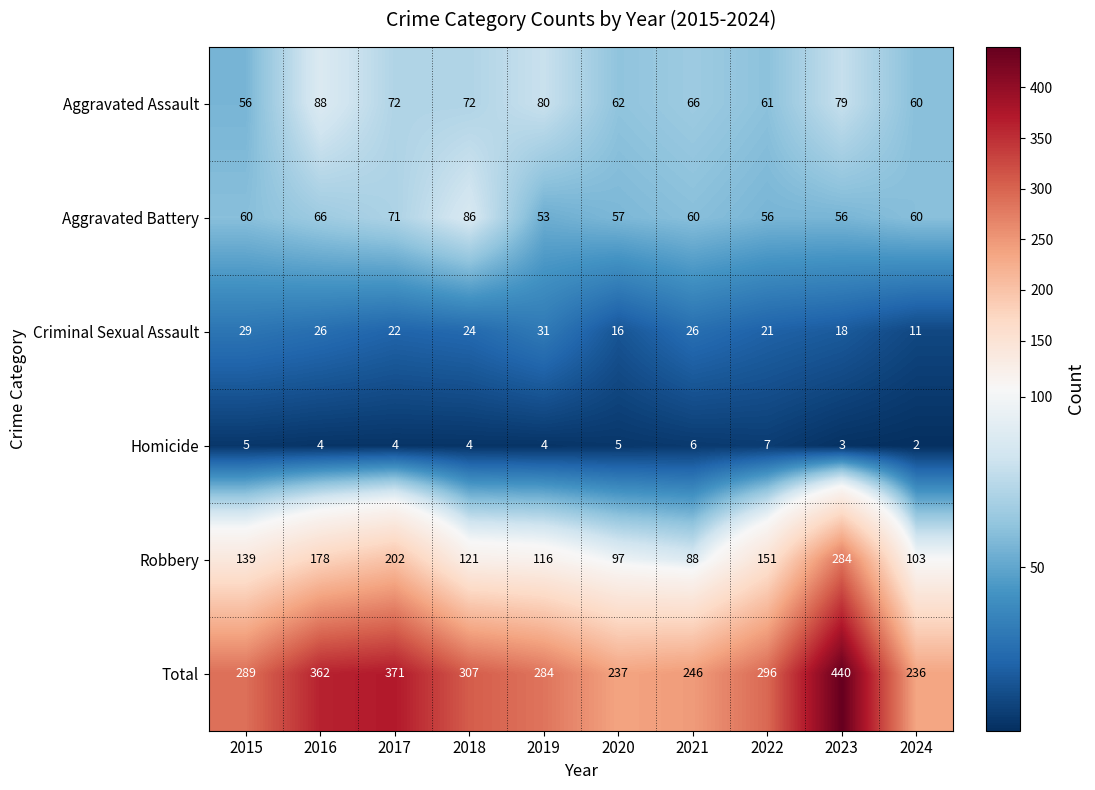

Is it true that Criminal Sexual Assault equals 11 at 2024?

True